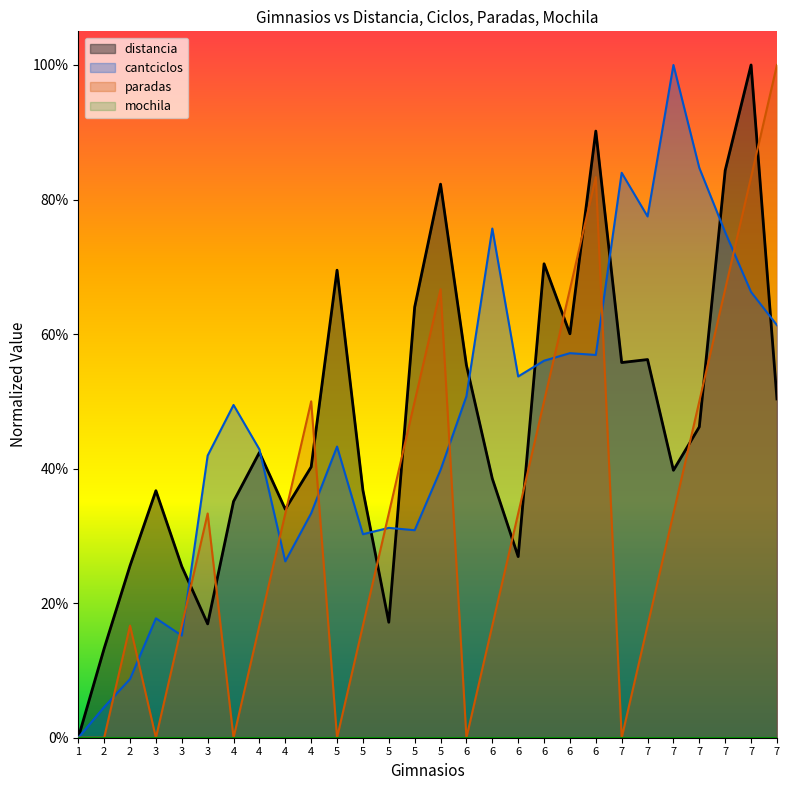

How many times do distancia and paradas cross each other?

13